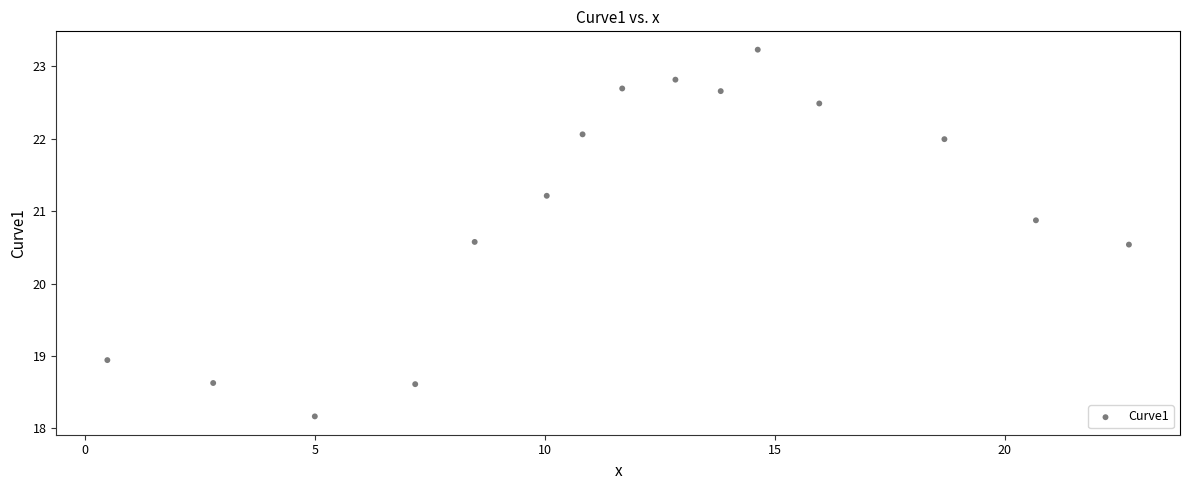

What is the range of X values (max minus min)?

22.2